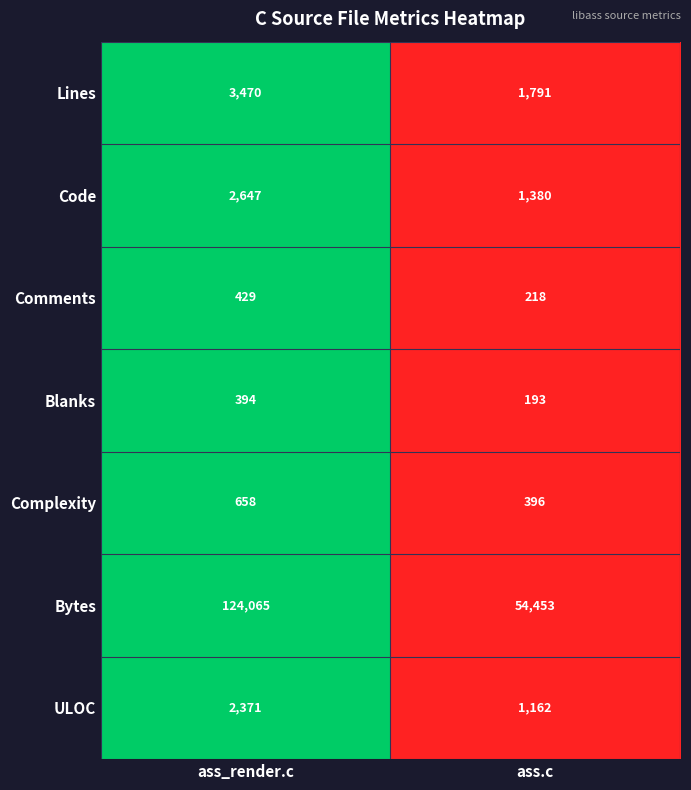

What is the sum of all Blanks values?

587